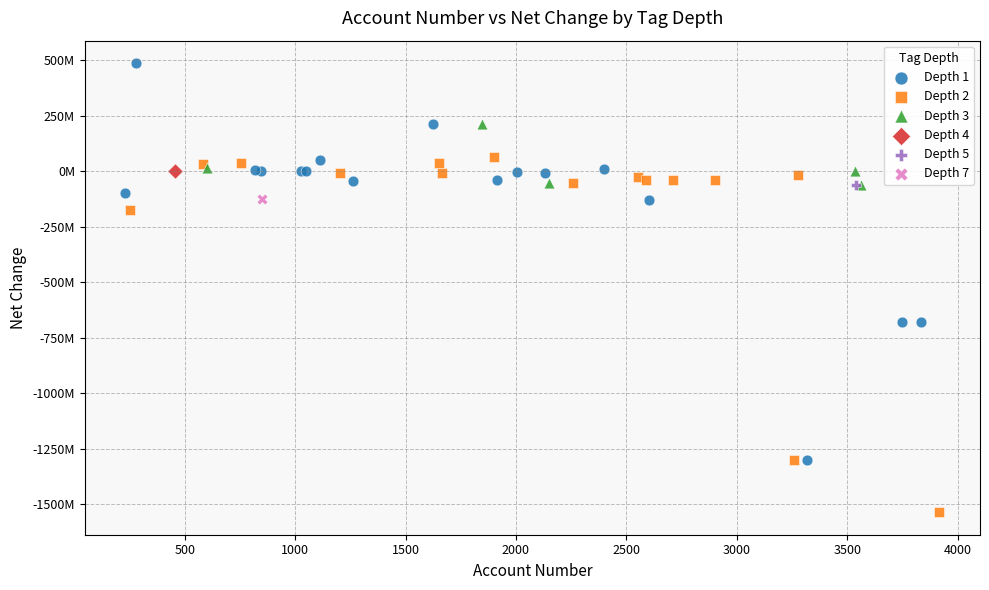

Which series reaches the minimum Y coordinate?

Depth 2